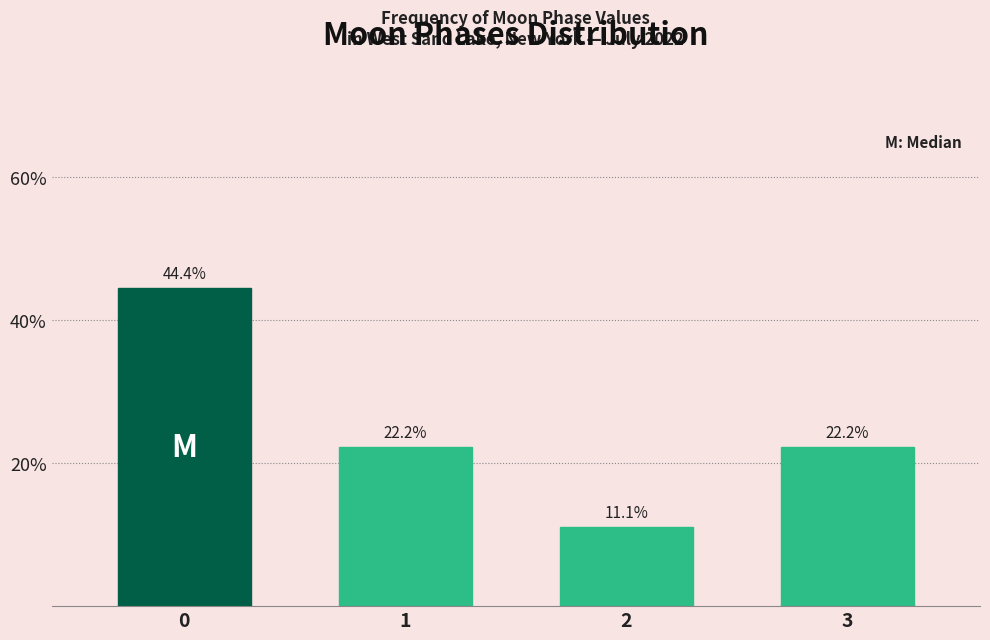

Reading left to right, transcribe all the data shown in this chart.

44.4	22.2	11.1	22.2